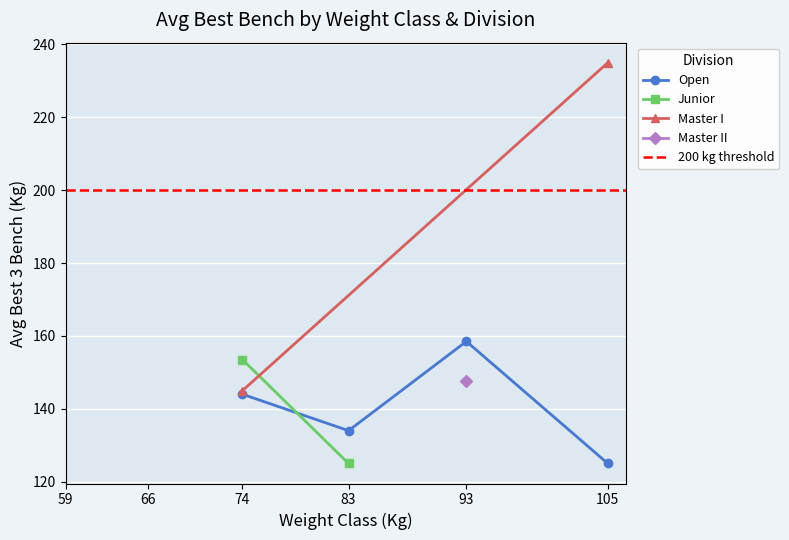

What is the value of the Open point at the 3rd from the left?

158.5